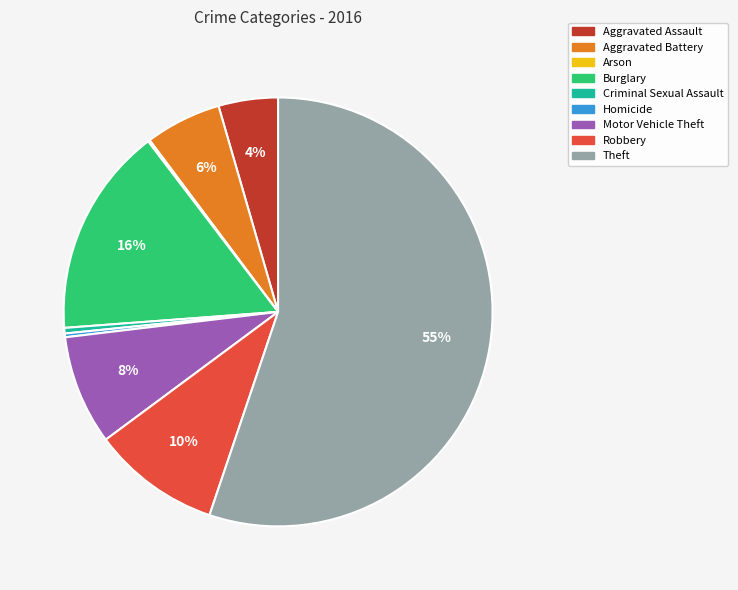

Between Aggravated Battery and Criminal Sexual Assault, which is larger?

Aggravated Battery